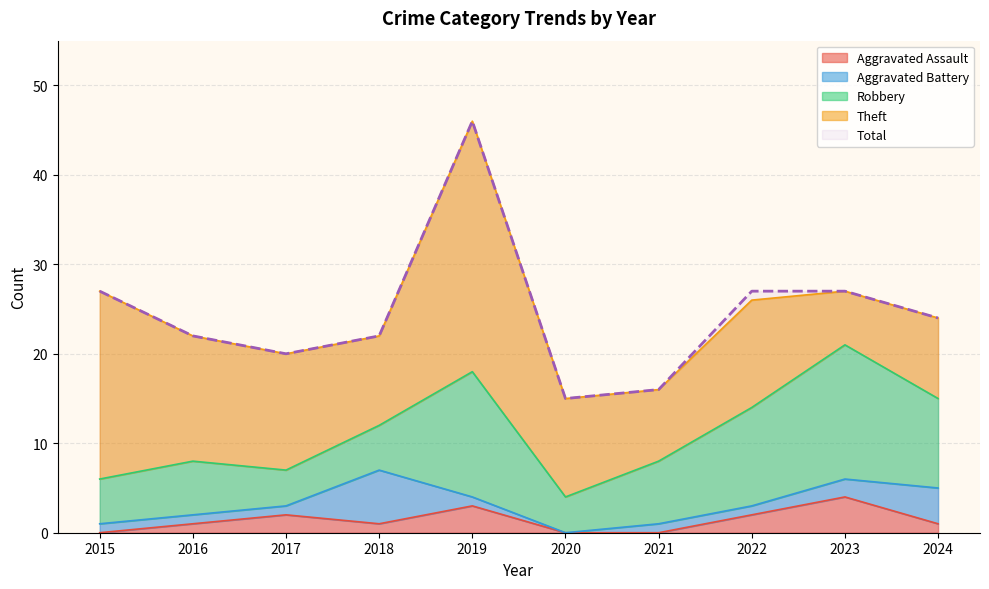

Which series has the widest spread of values?

Total